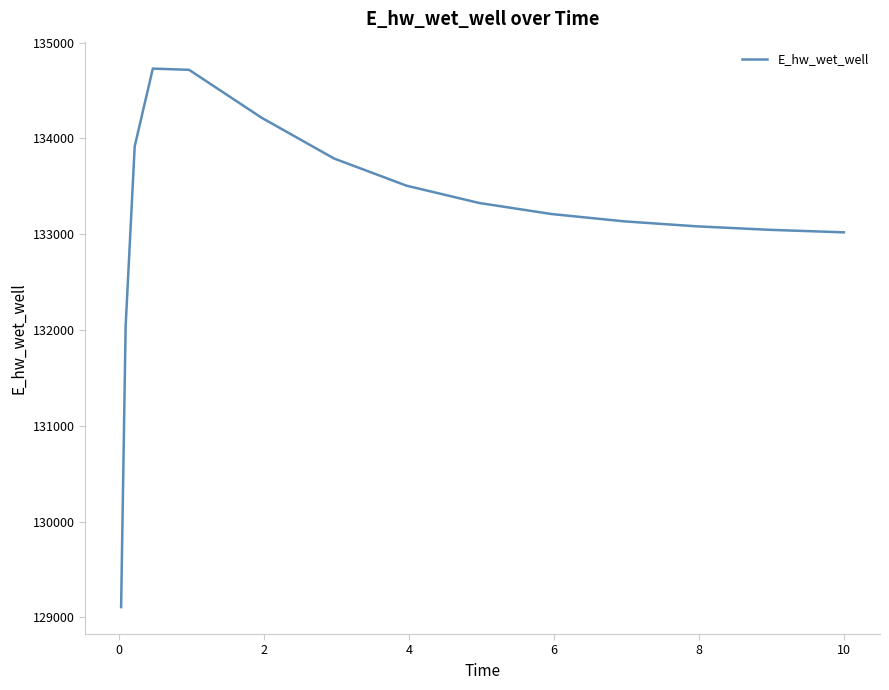

What is the difference between the maximum and minimum values?

5621.3